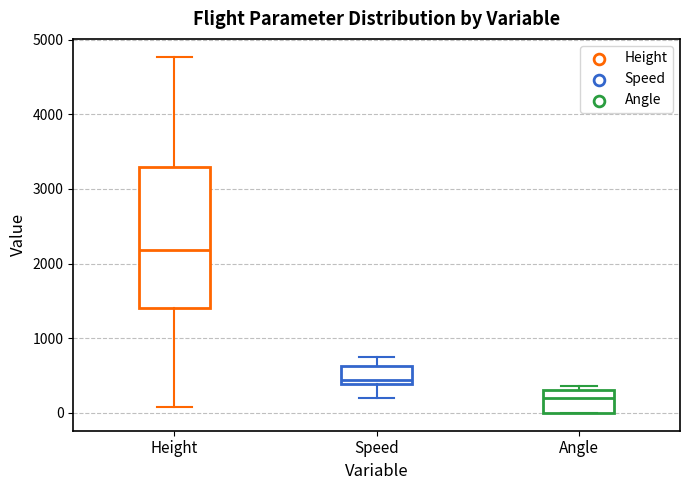

Reading left to right, read every box against the y-axis: the position of its median line, the range the box covers, and the ends of its whiskers. The values are not printed on the chart, so give them approximately, as read against the axis.

Height: median 2200, box 1400 to 3300, whiskers 100 to 4800
Speed: median 400 (just above the box's lower edge), box 400 to 600, whiskers 200 to 800
Angle: median 200, box 0 to 300, whiskers 0 to 400